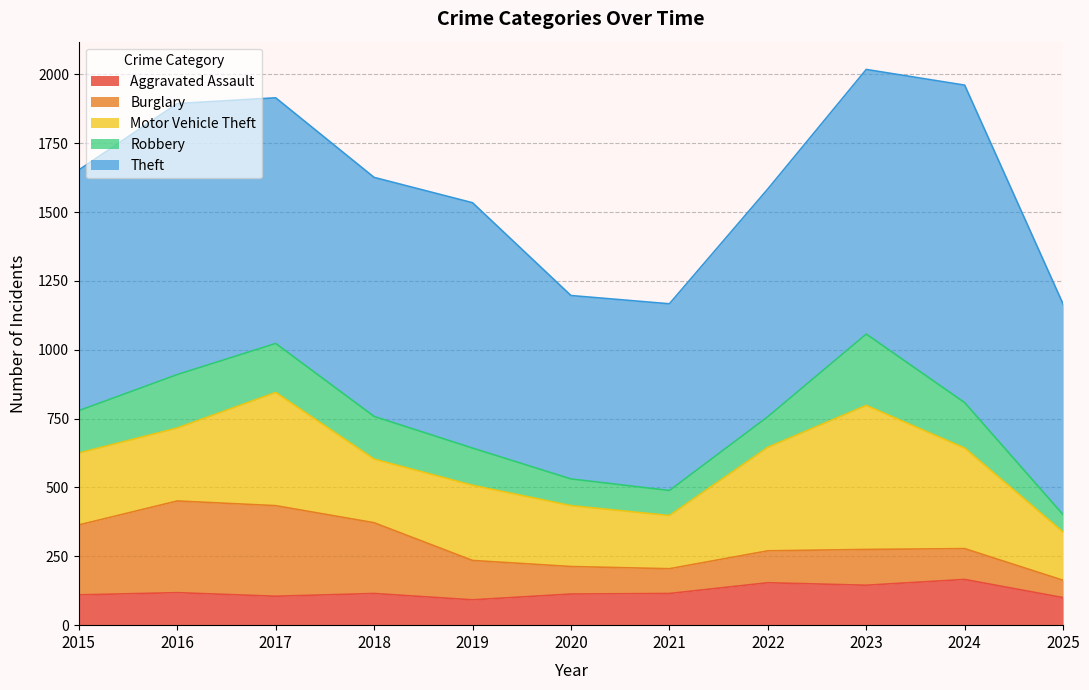

How many data points in Aggravated Assault are less than 115?

5